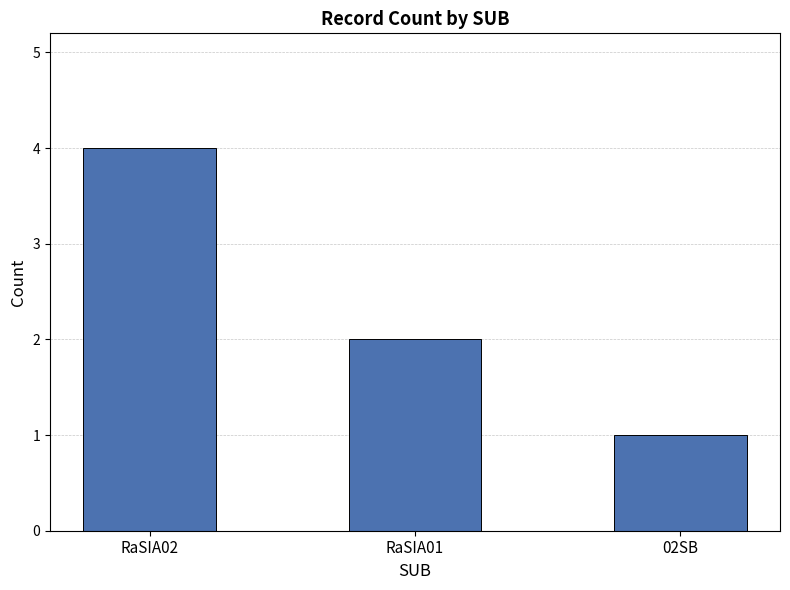

The chart shows a value of 2 at RaSIA01. True or false?

True